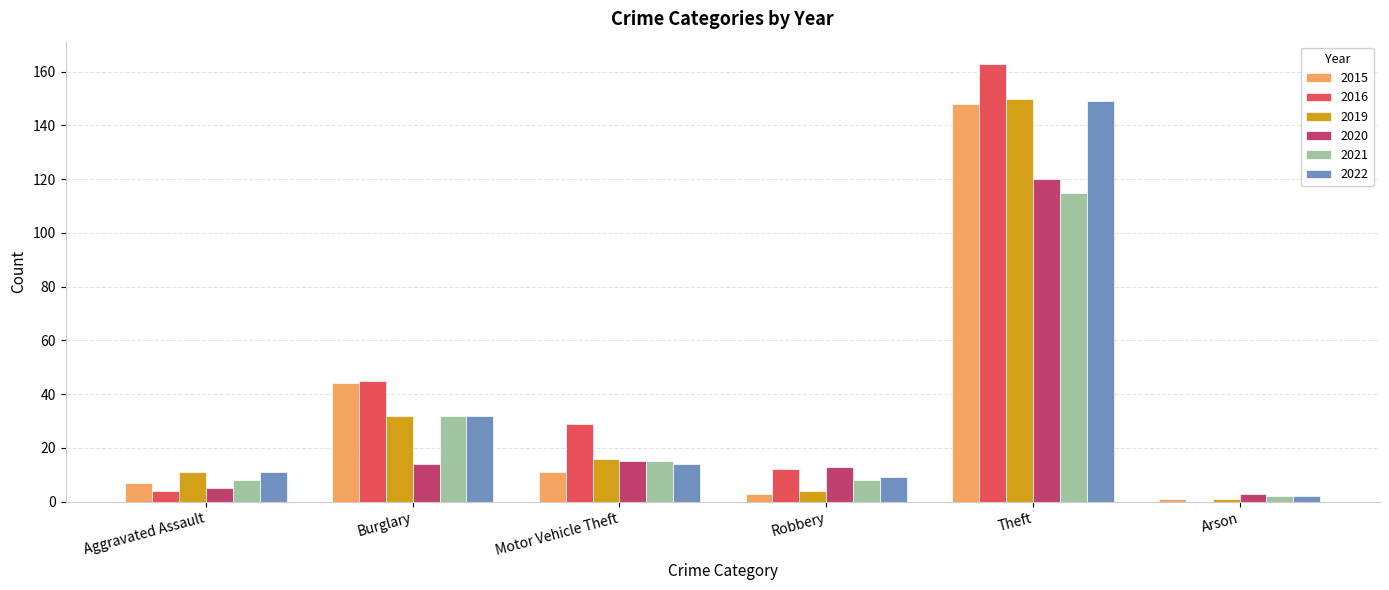

True or false: 2022 has a value of 32 at Burglary.

True